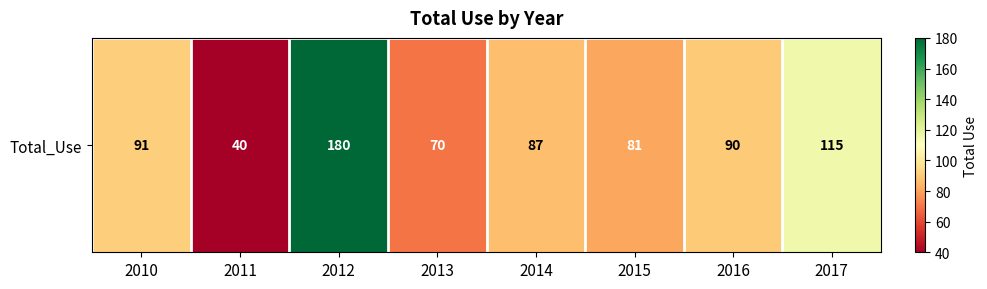

Reading left to right, list all the values displayed in this chart.

91	40	180	70	87	81	90	115